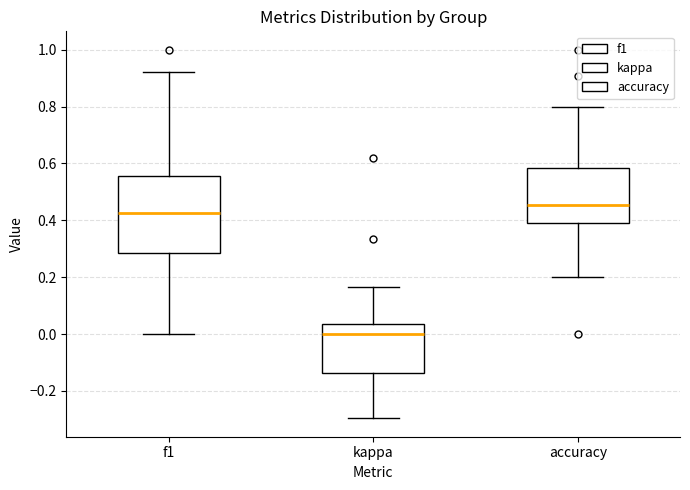

Where is the upper edge of the box for f1 on the y-axis? The values are not printed on the chart, so give them approximately, as read against the axis.

0.56